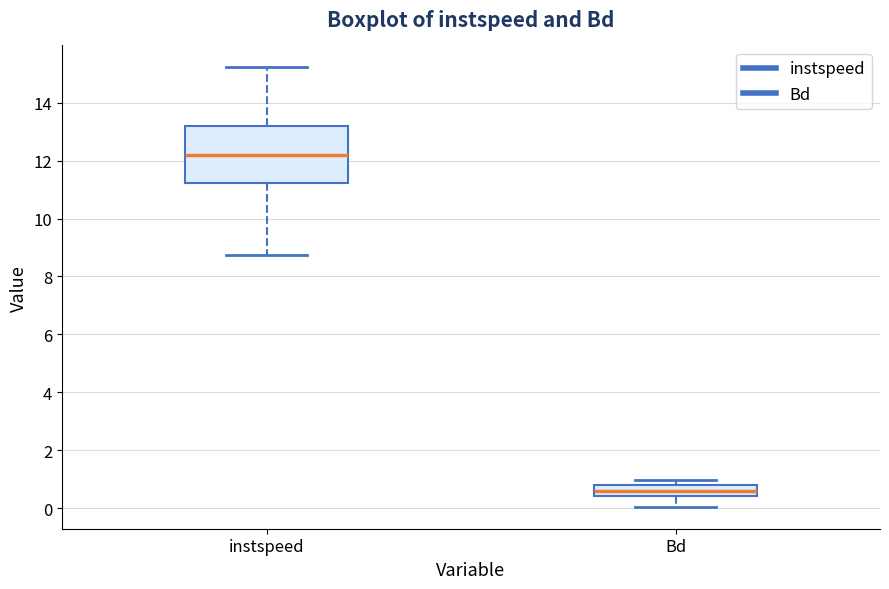

Comparing the boxes themselves (not the whiskers), which one is the tallest?

instspeed